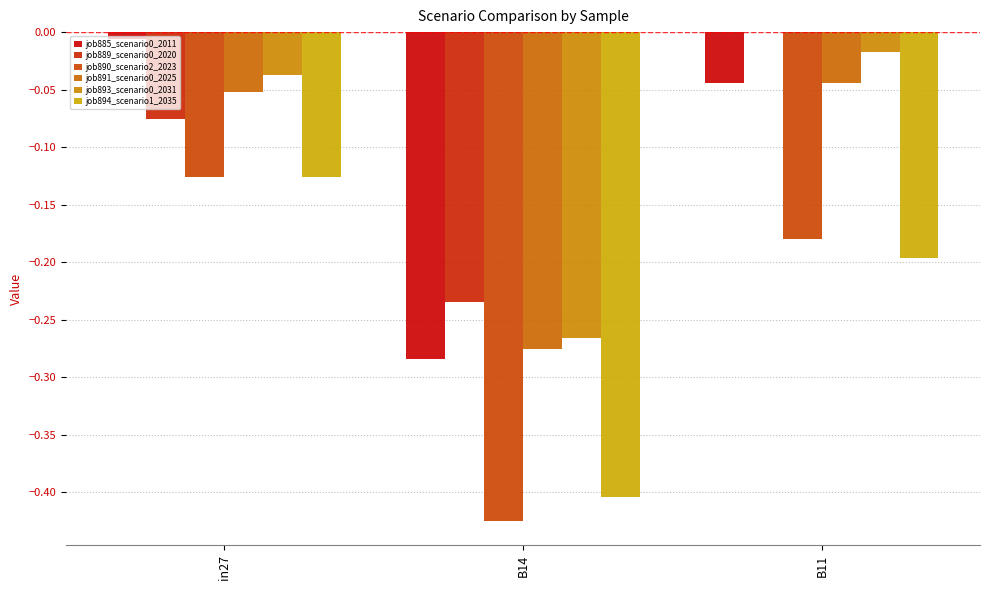

Are the bars horizontal?

No